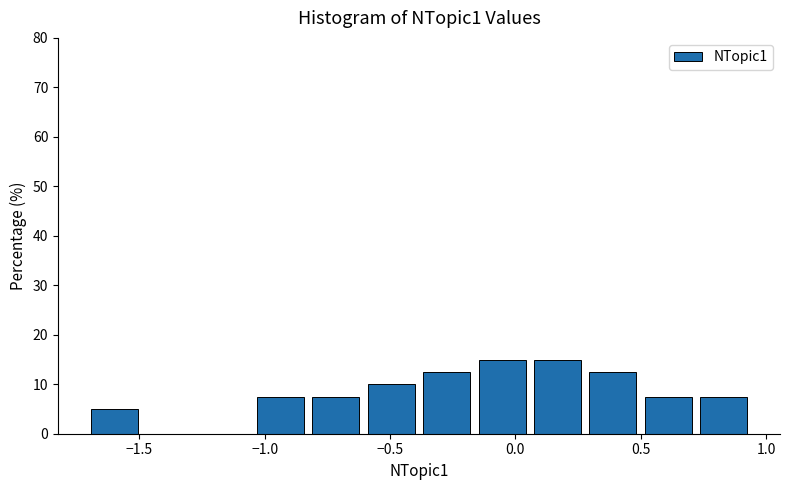

Reading left to right, list every bar in this chart as the range it spans on the x-axis followed by its height. Neither the bar edges nor the heights are printed on the chart, so give them approximately, as read against the axes.

-1.70 to -1.50: 5
-1.50 to -1.25: 0
-1.25 to -1.05: 0
-1.05 to -0.85: 8
-0.85 to -0.60: 8
-0.60 to -0.40: 10
-0.40 to -0.15: 13
-0.15 to 0.05: 15
0.05 to 0.30: 15
0.30 to 0.50: 13
0.50 to 0.70: 8
0.70 to 0.95: 8